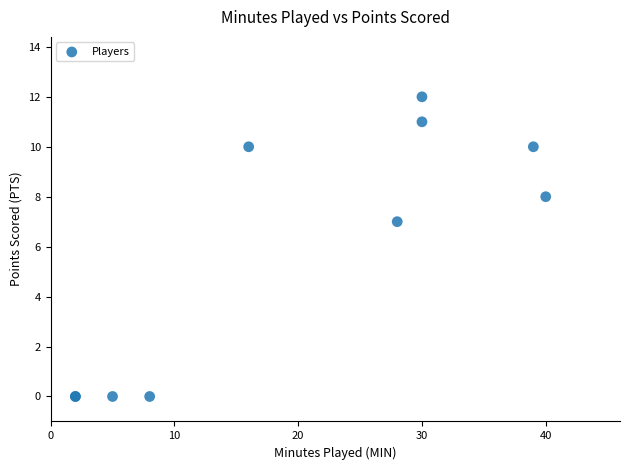

What Y value in the scatter plot is closest to 6?

7